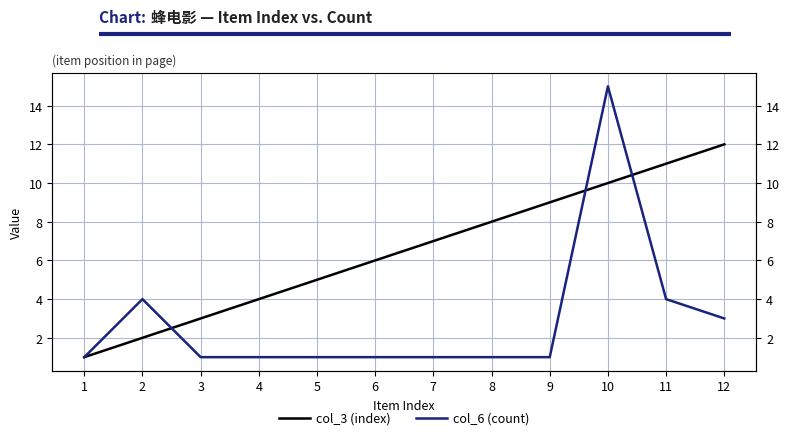

Which category has the highest value in the col_6 (count) series?

10